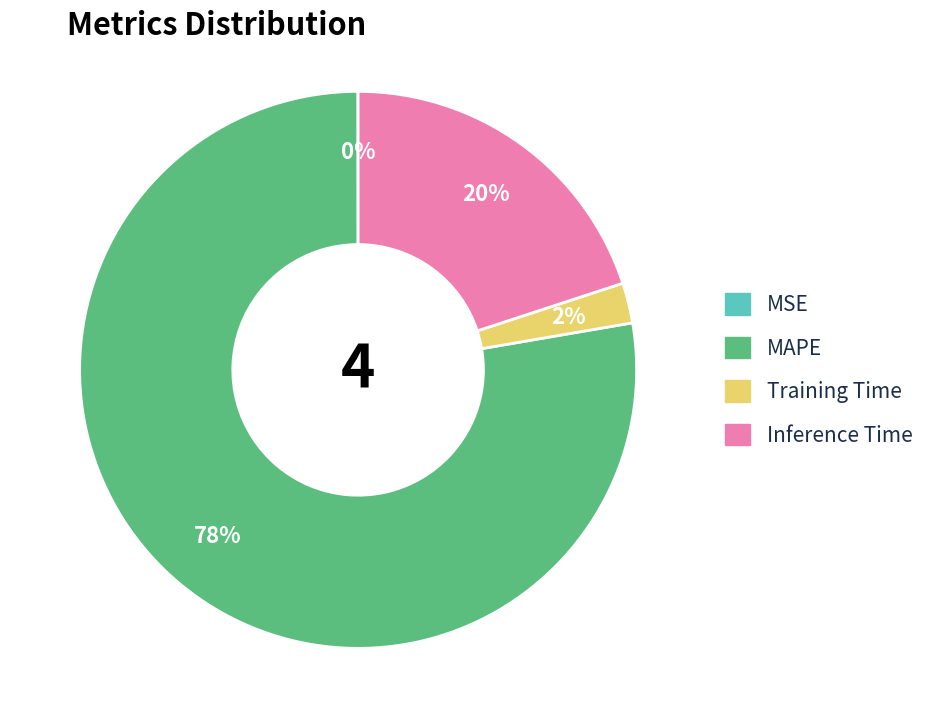

What is the largest slice in the pie chart?

MAPE